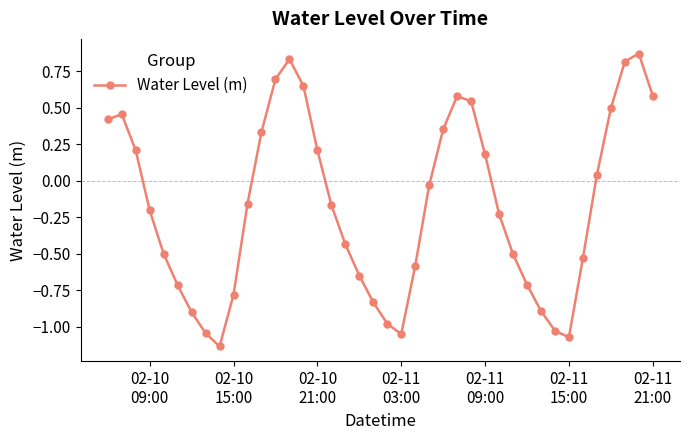

What is the difference between the maximum and minimum values?

2.0